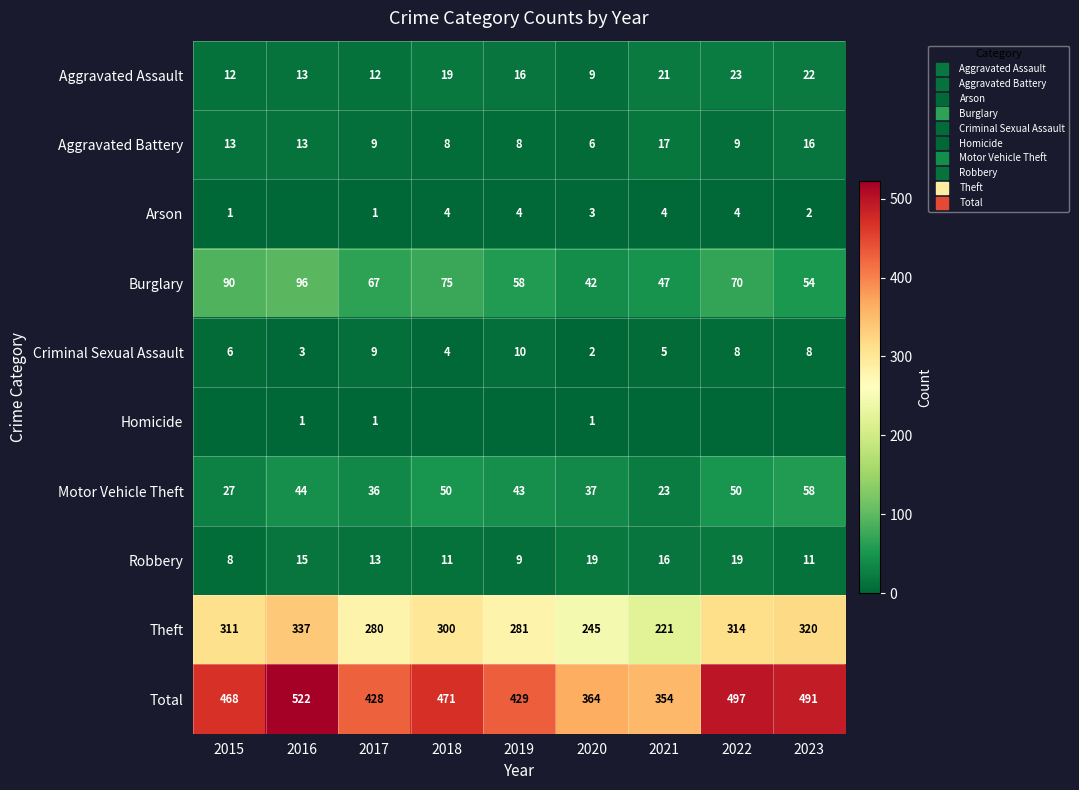

How many categories are shown in the chart?

9